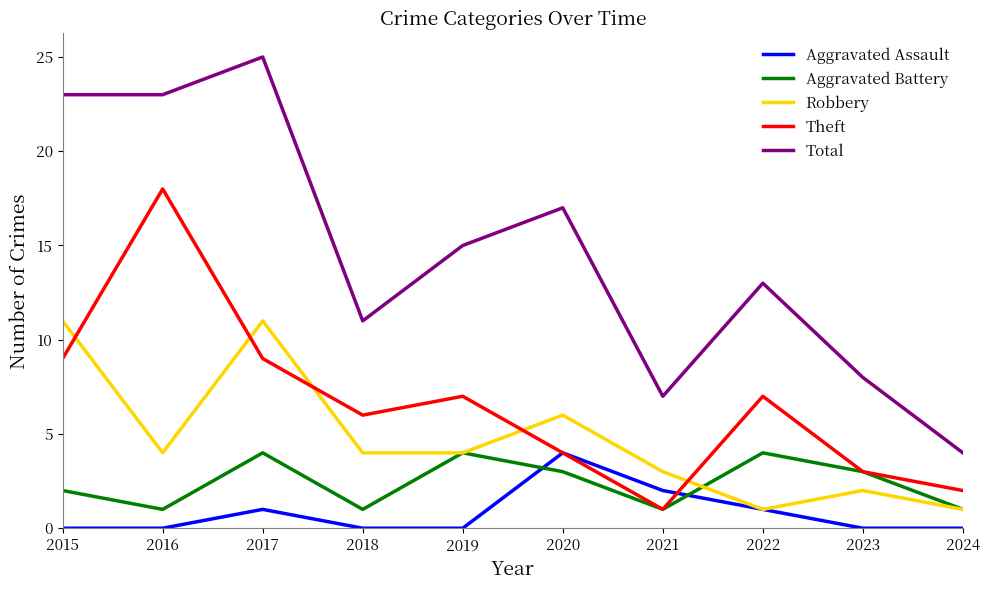

True or false: Theft and Robbery intersect in this chart.

True